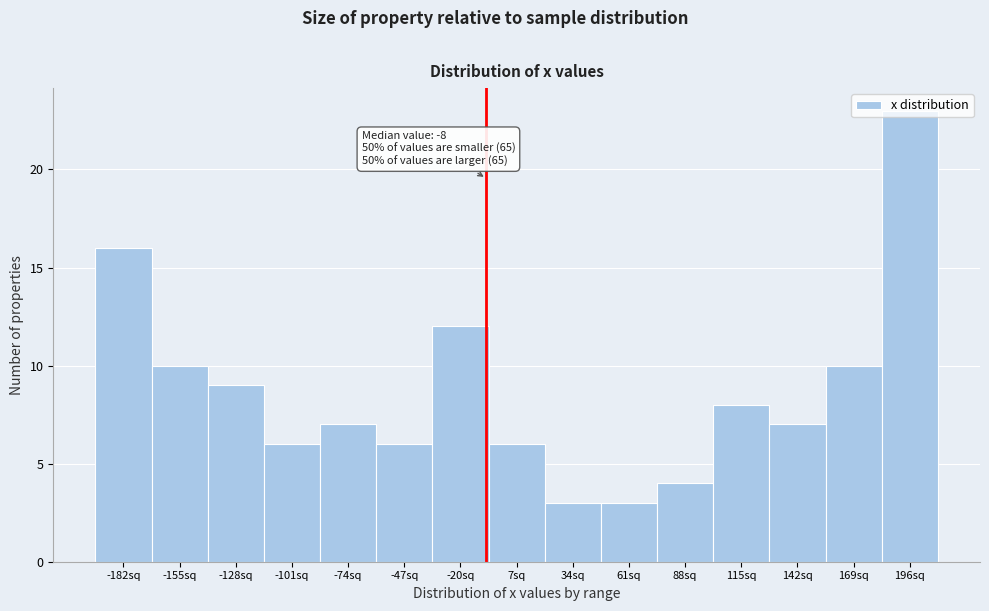

Which range on the x-axis has the tallest bar?

185 to 210